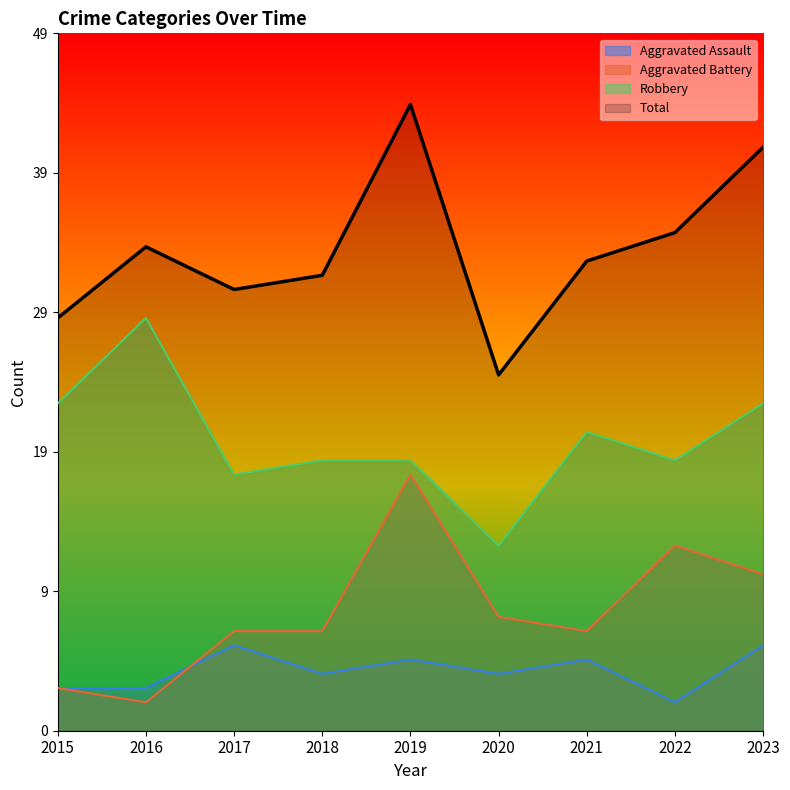

How many categories are shown in the chart?

9